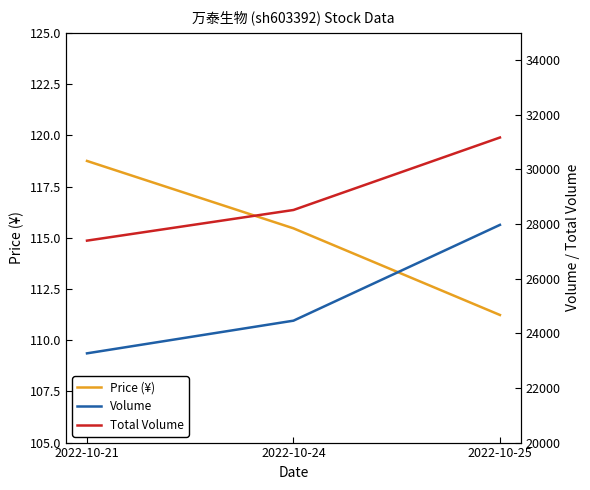

What is the total value across all series at 2022-10-25?

59254.2